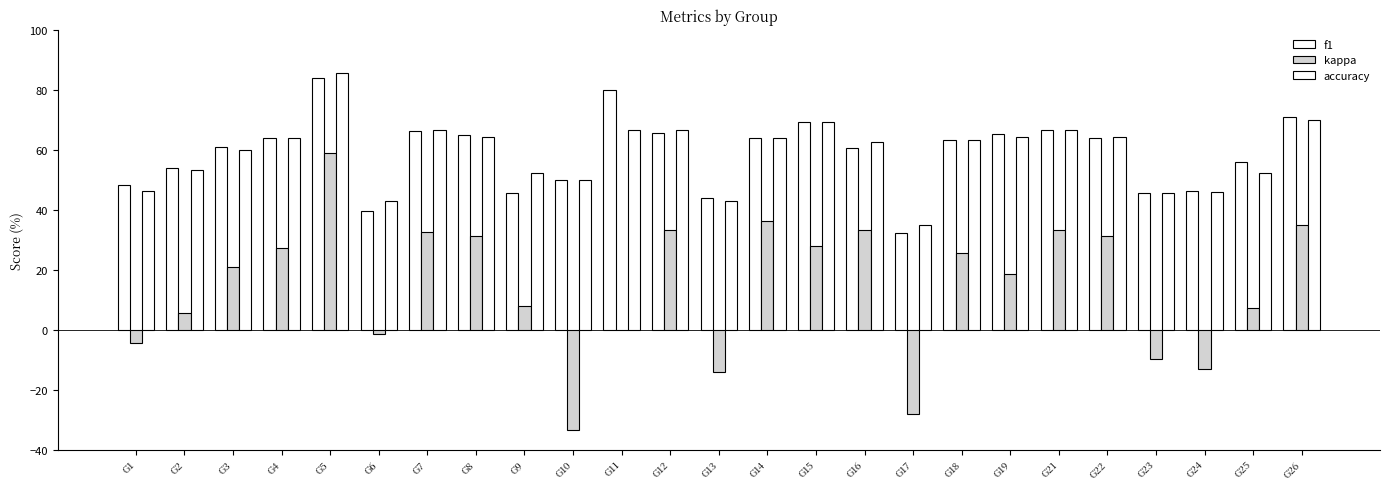

What is the sum of the f1 values at G14 and G6?

103.7